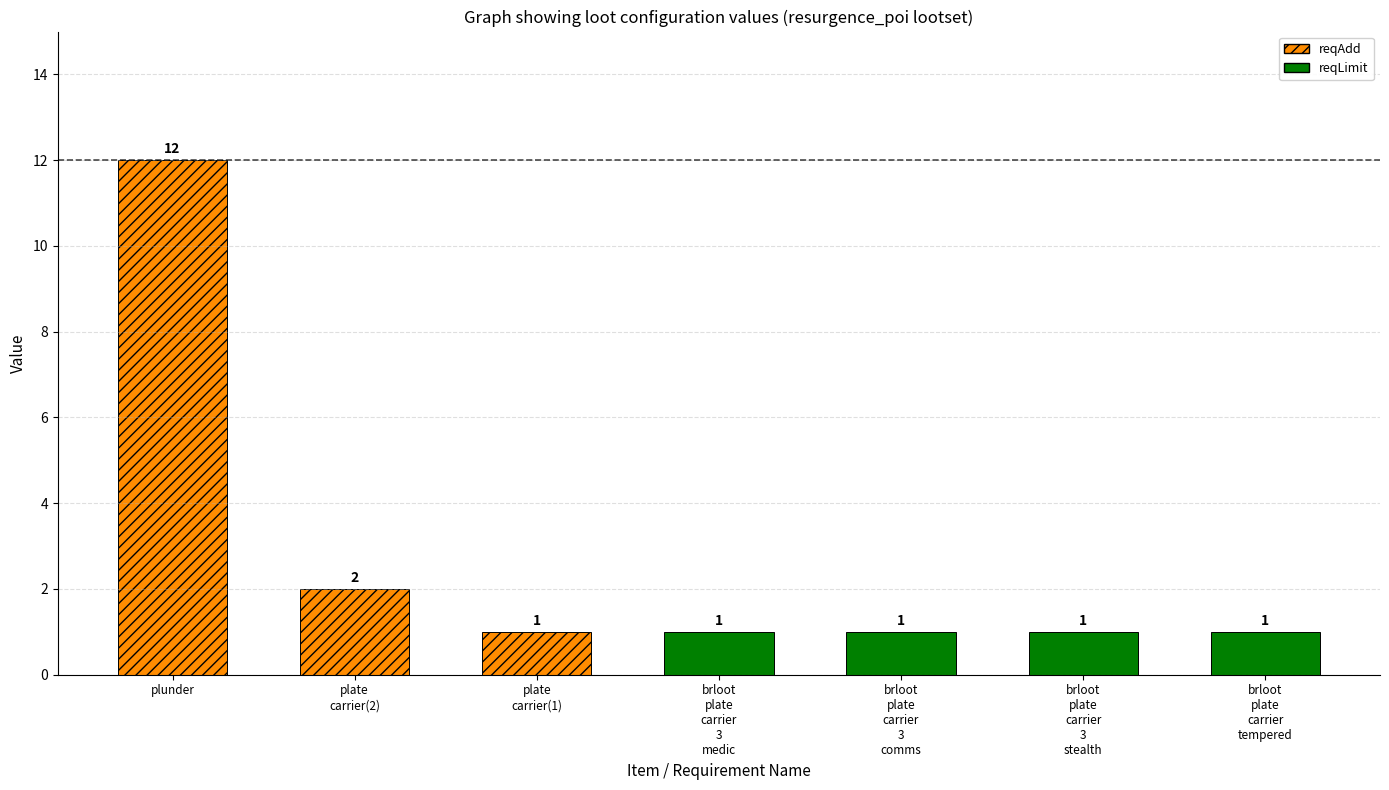

What is the sum of the values at brloot_plate_carrier_3_comms and plate_carrier(1)?

2